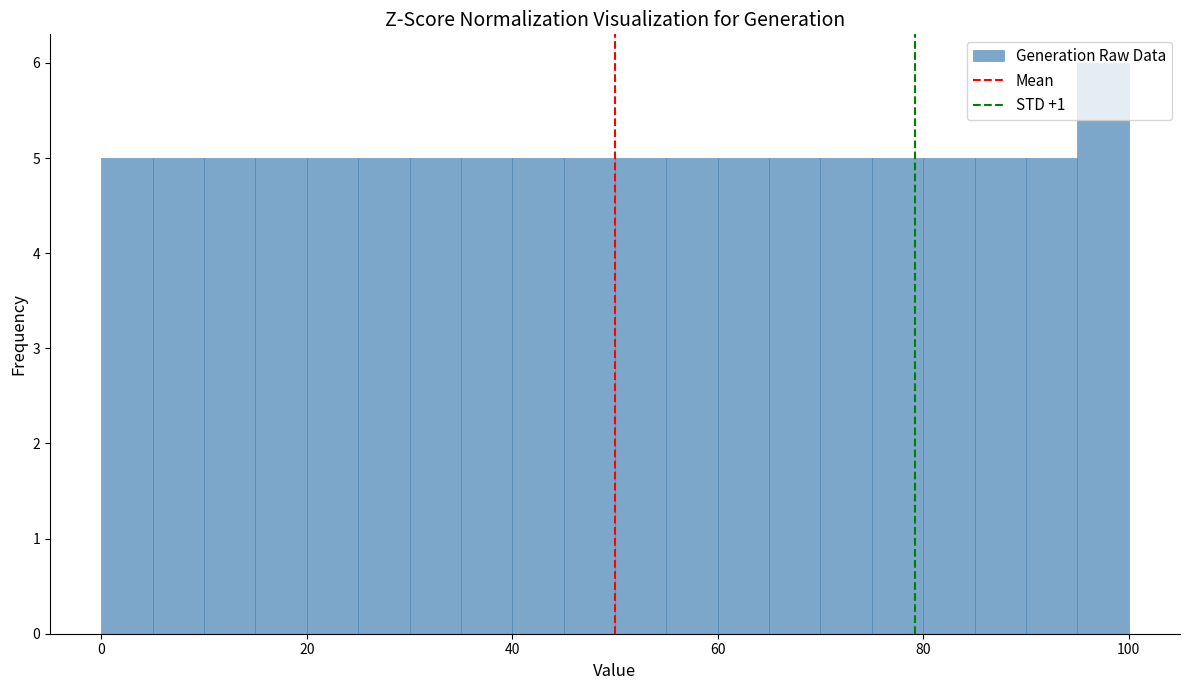

Around what value on the x-axis is the tallest bar? Give the approximate position of its centre, as read against the axis.

98